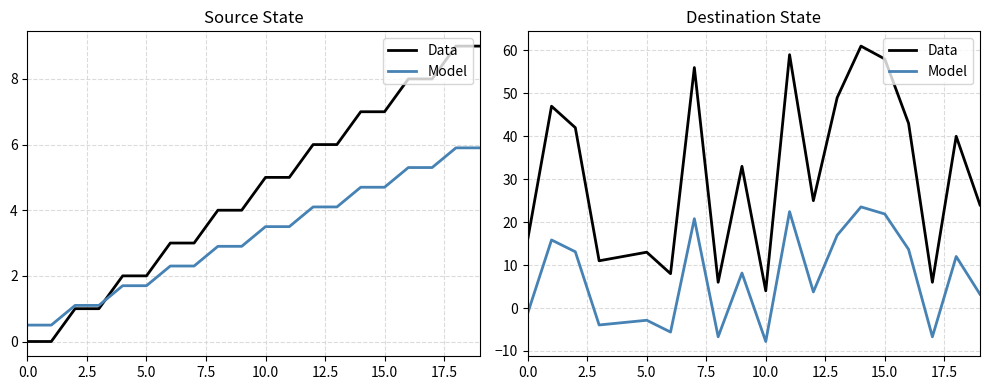

Does the chart have visible grid lines?

Yes